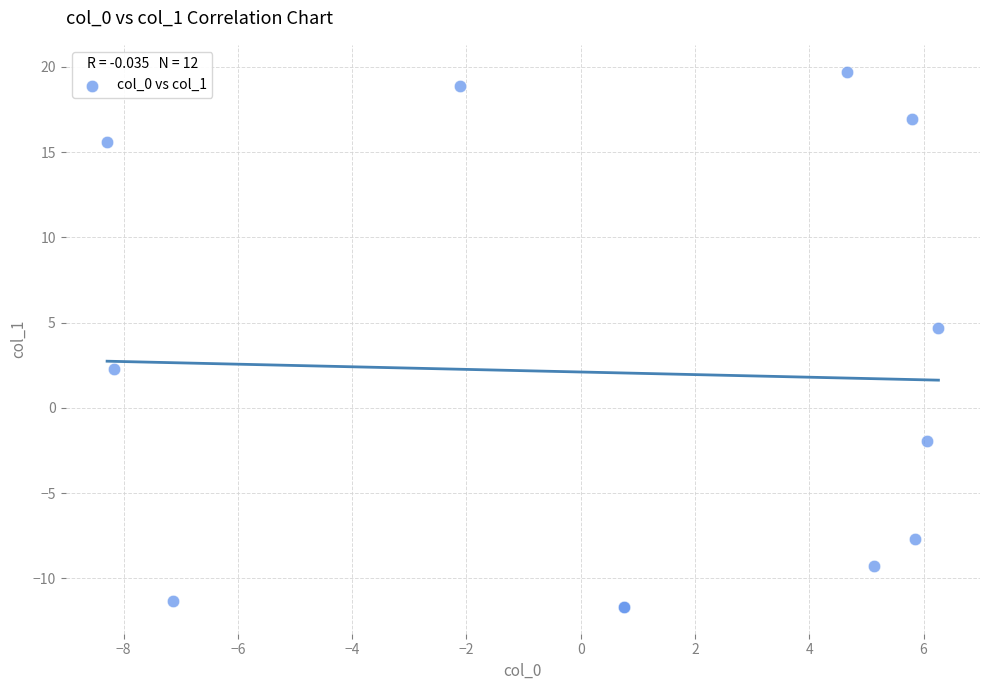

What Y value in the scatter plot is closest to 4?

4.7